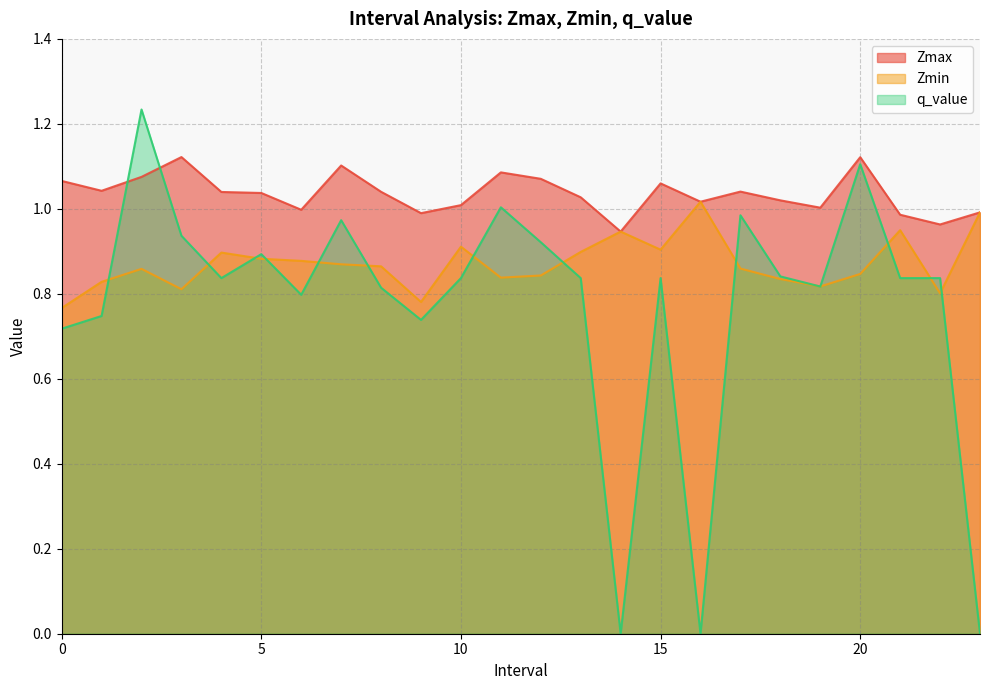

How many times do q_value and Zmin cross each other?

14